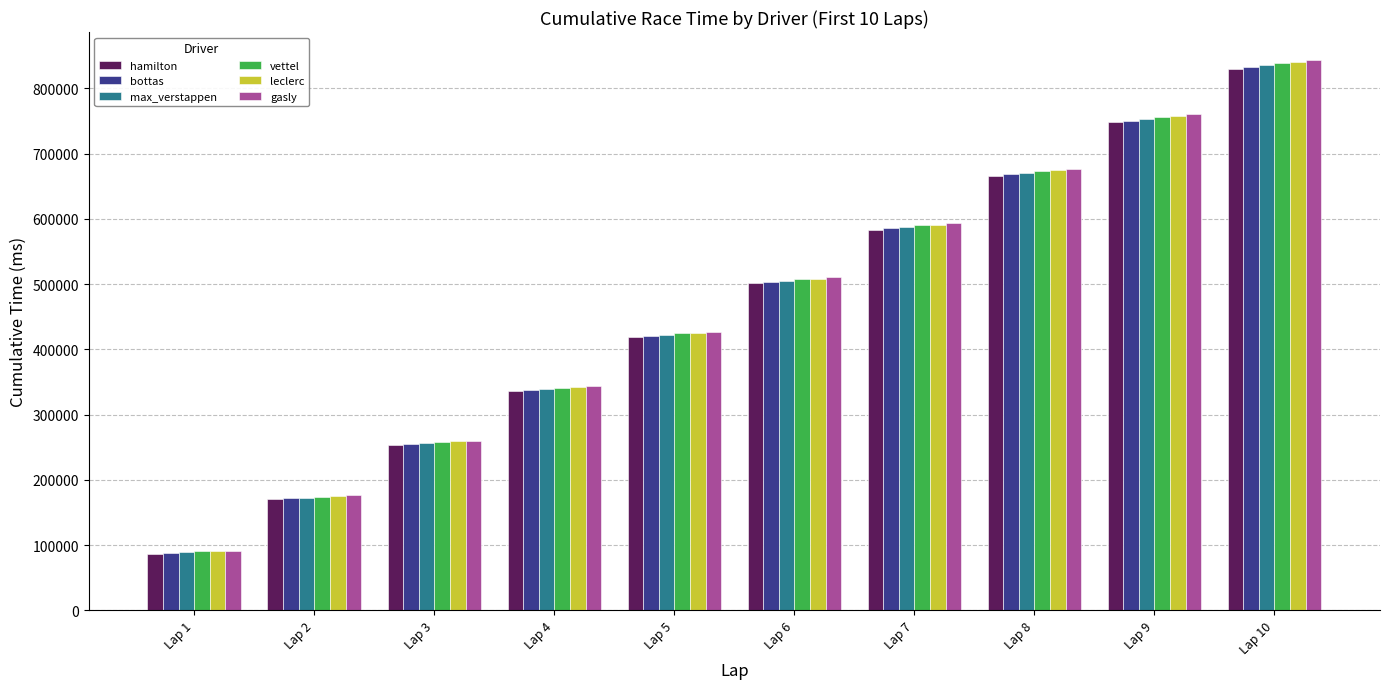

Which series has the widest spread of values?

gasly